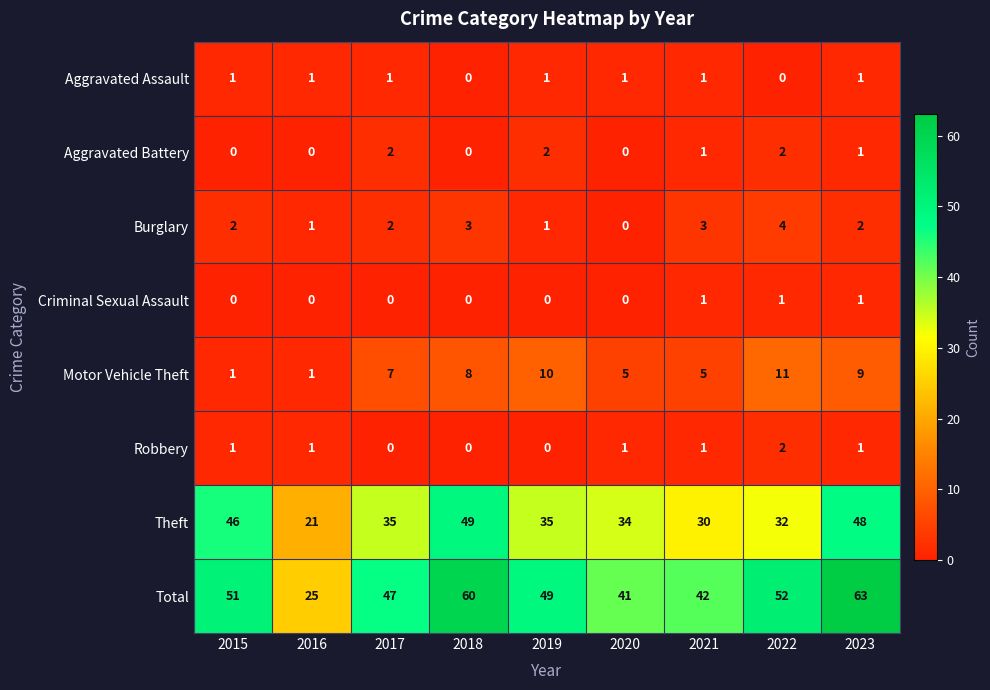

The value of Burglary at 2018 is 3. True or false?

True